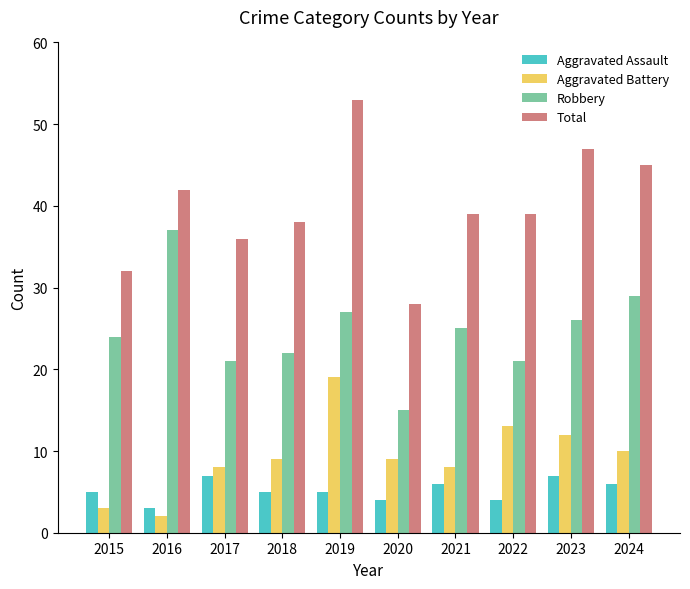

What is the value of the Total bar at the 8th from the left?

39